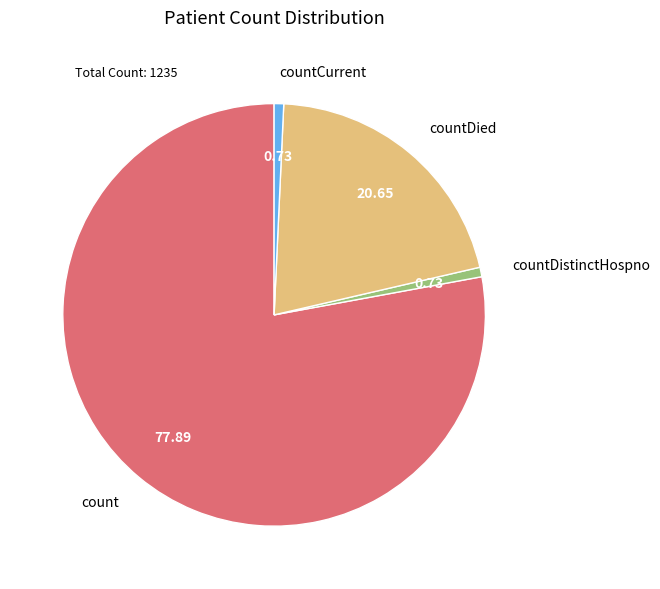

Which slice is the largest?

count